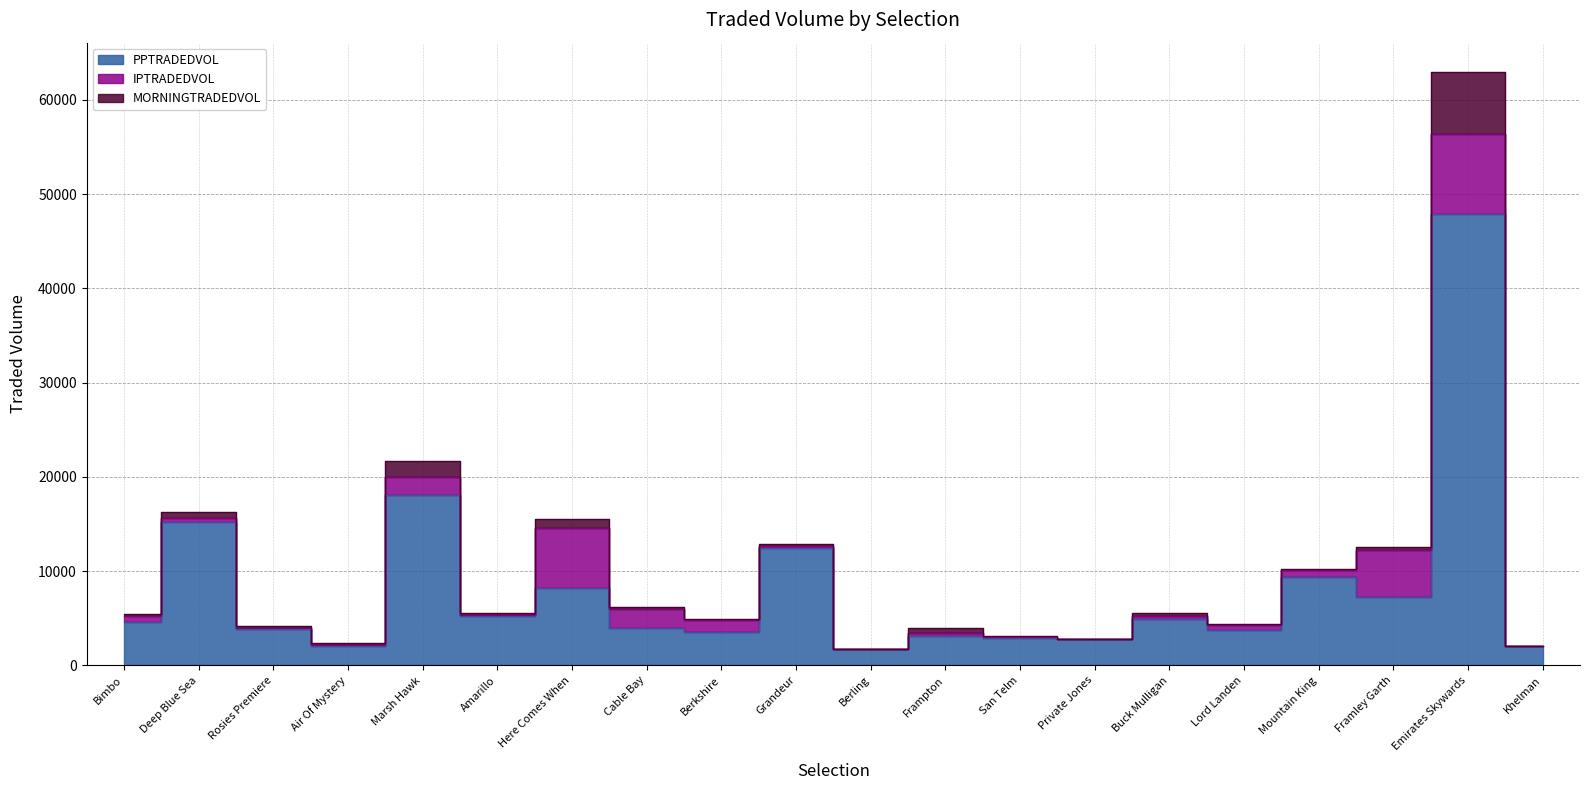

The value of PPTRADEDVOL at Emirates Skywards is 47854.7. True or false?

True